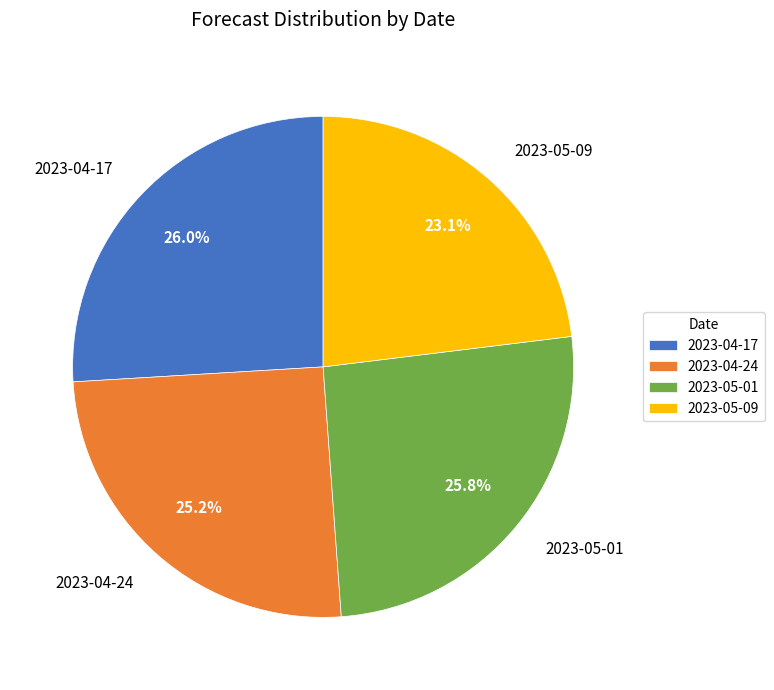

To the nearest percent, what is the average slice percentage?

25%